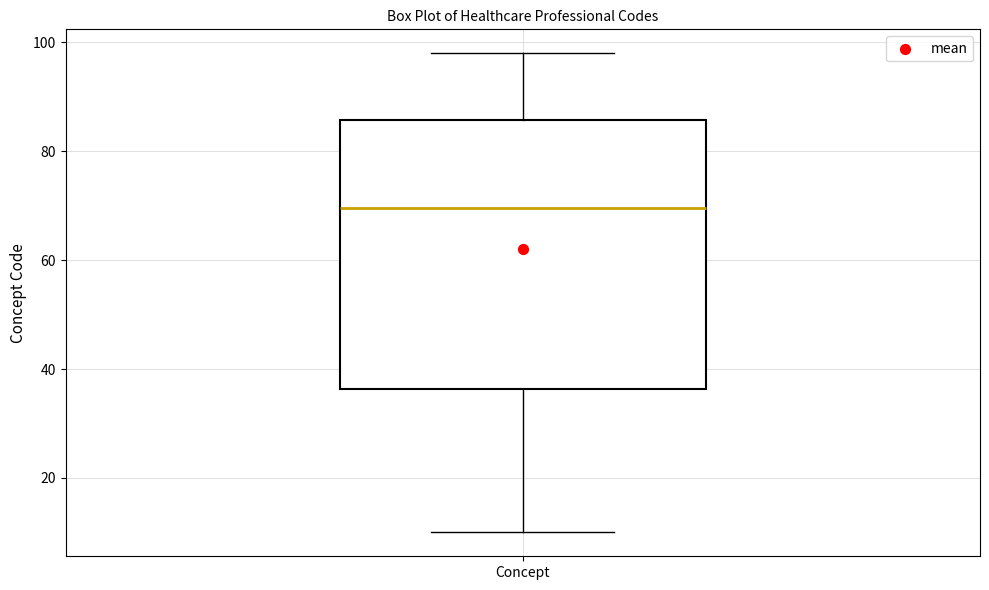

Read this box plot against the y-axis: the position of the median line, the range covered by the box, and the ends of both whiskers. The values are not printed on the chart, so give them approximately, as read against the axis.

median 70, box 36 to 86, whiskers 10 to 98